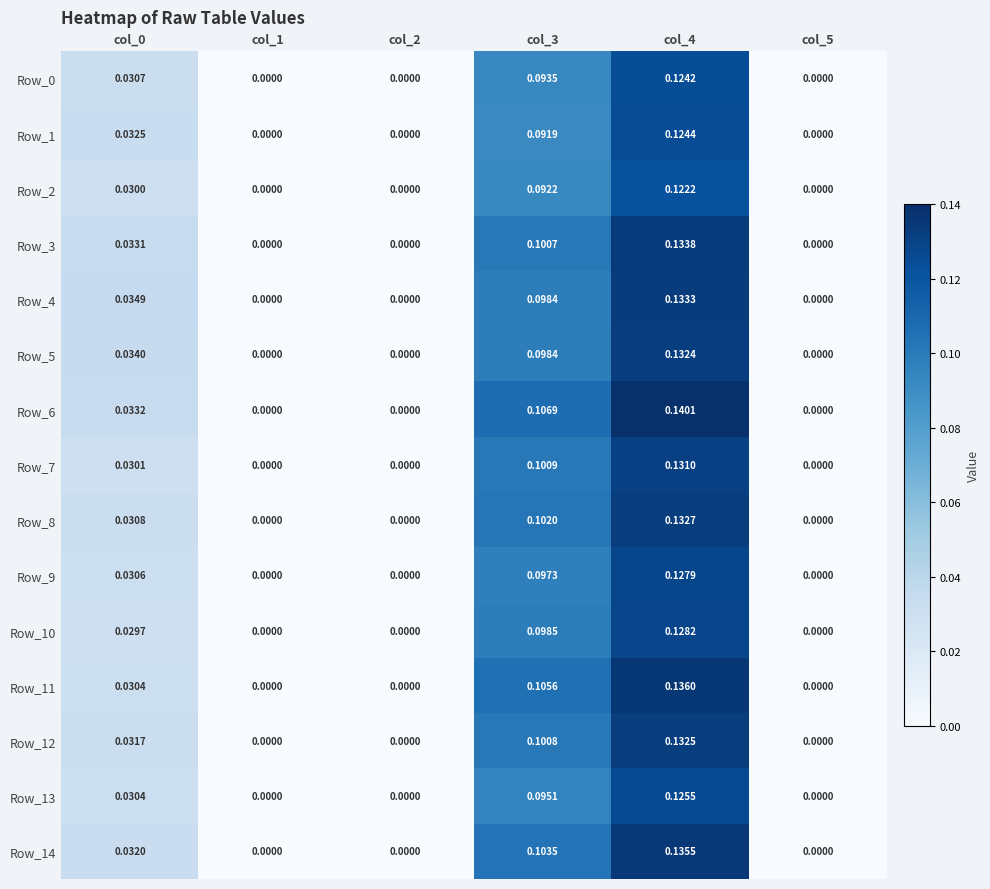

Which series has the largest range (max minus min)?

Row_6